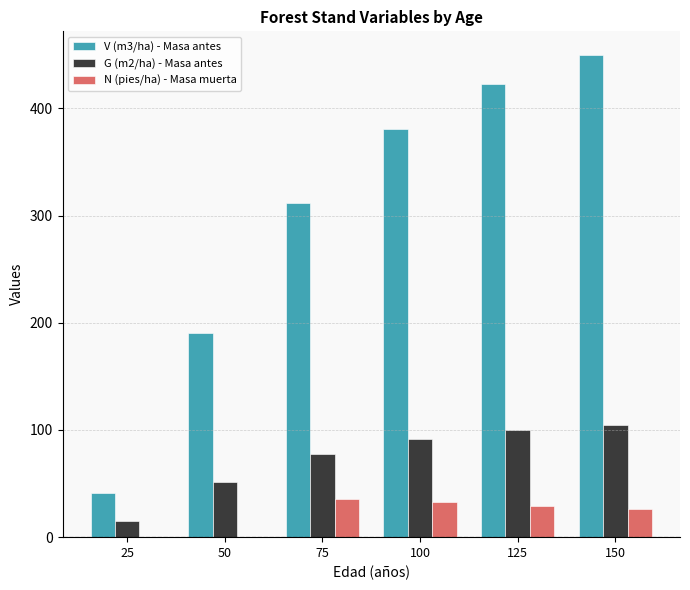

What is the highest value of the N (pies/ha) - Masa muerta series?

36.0